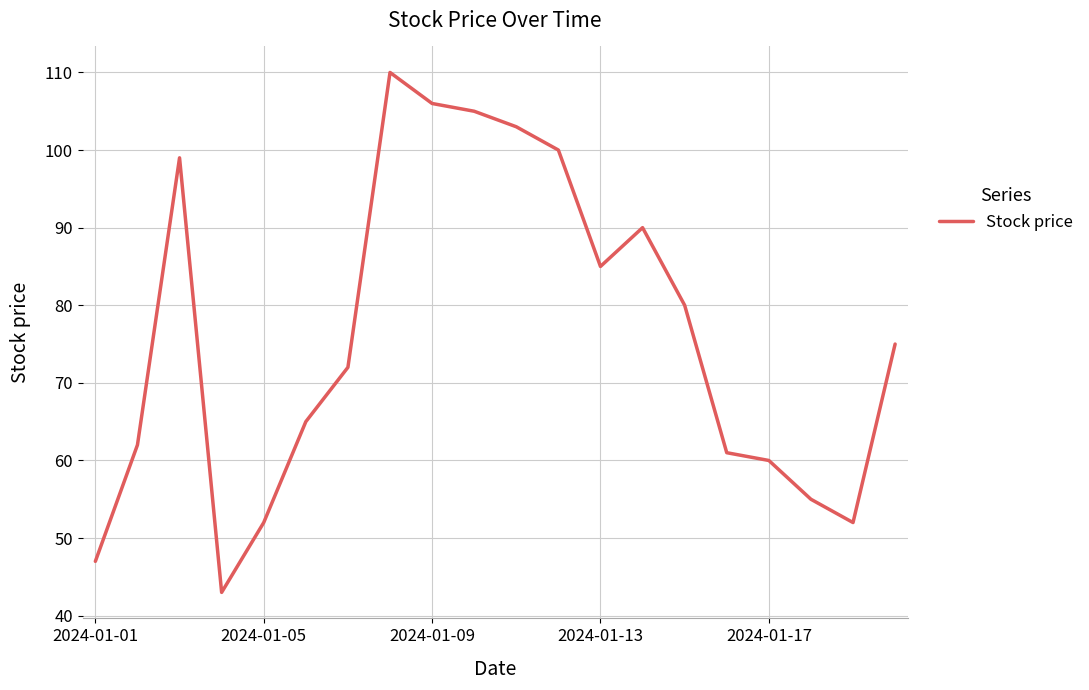

How many interior local valleys (lower than both neighbors) does the data have?

3